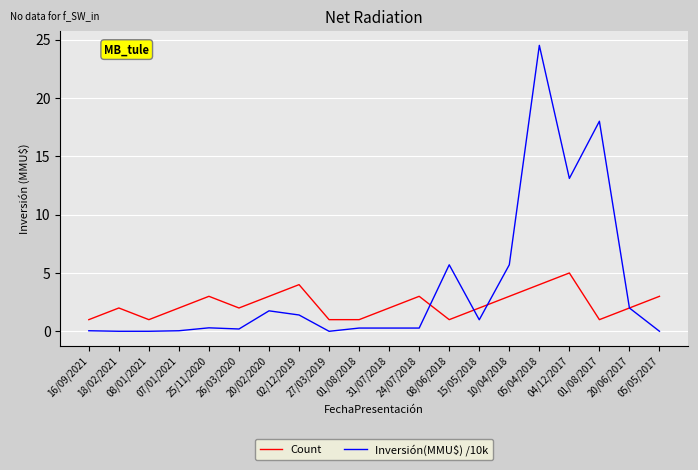

The value of Inversión(MMU$) /10k at 18/02/2021 is 0.0. True or false?

True